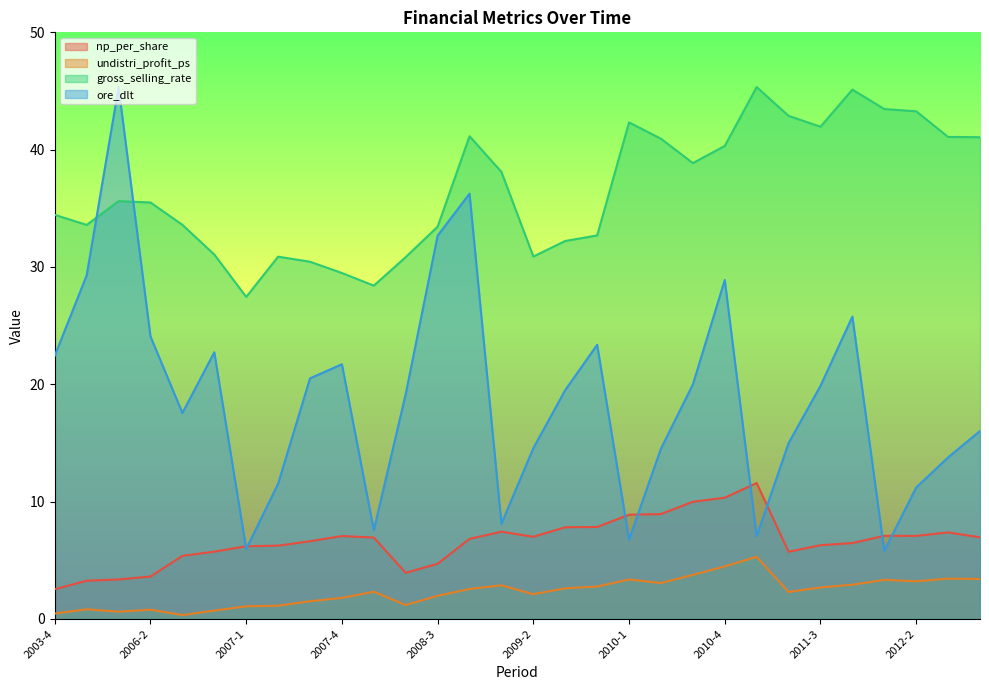

At 2007-2, list the series in order from smallest to largest.

undistri_profit_ps, np_per_share, ore_dlt, gross_selling_rate